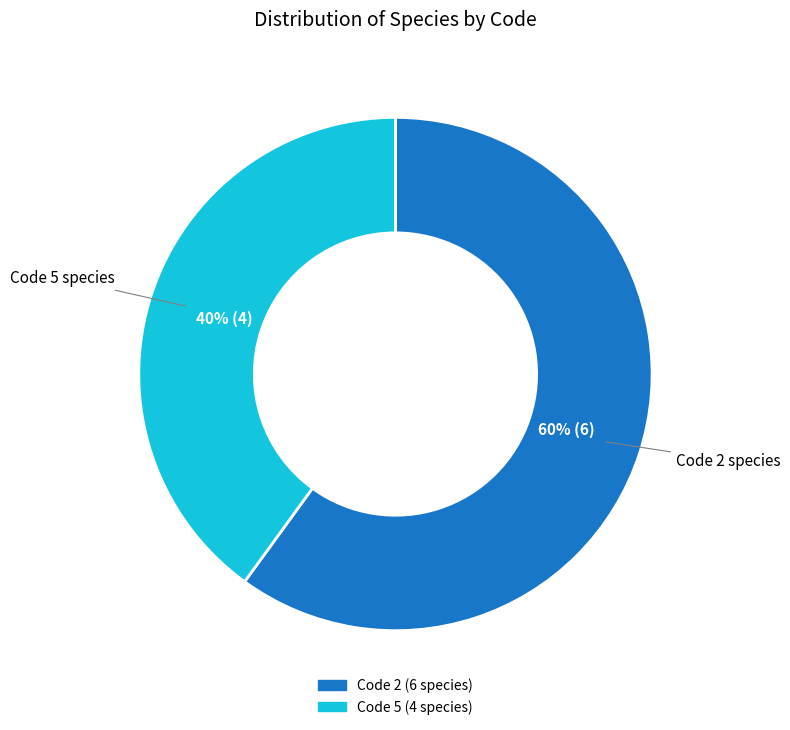

To the nearest percent, what is the difference between the largest and smallest slice percentages?

20%